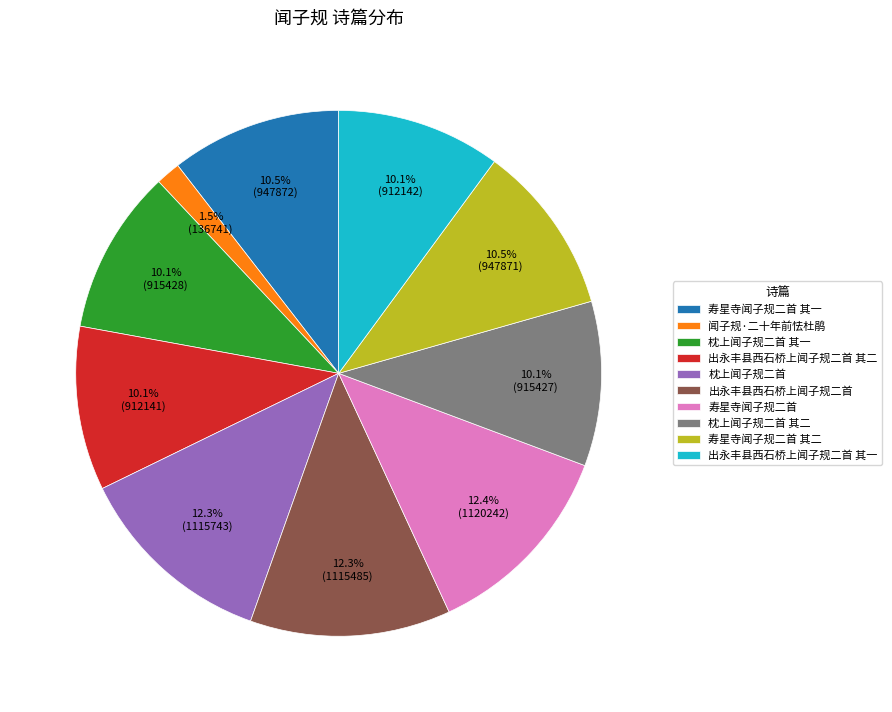

Is there any slice that represents more than half of the pie?

No